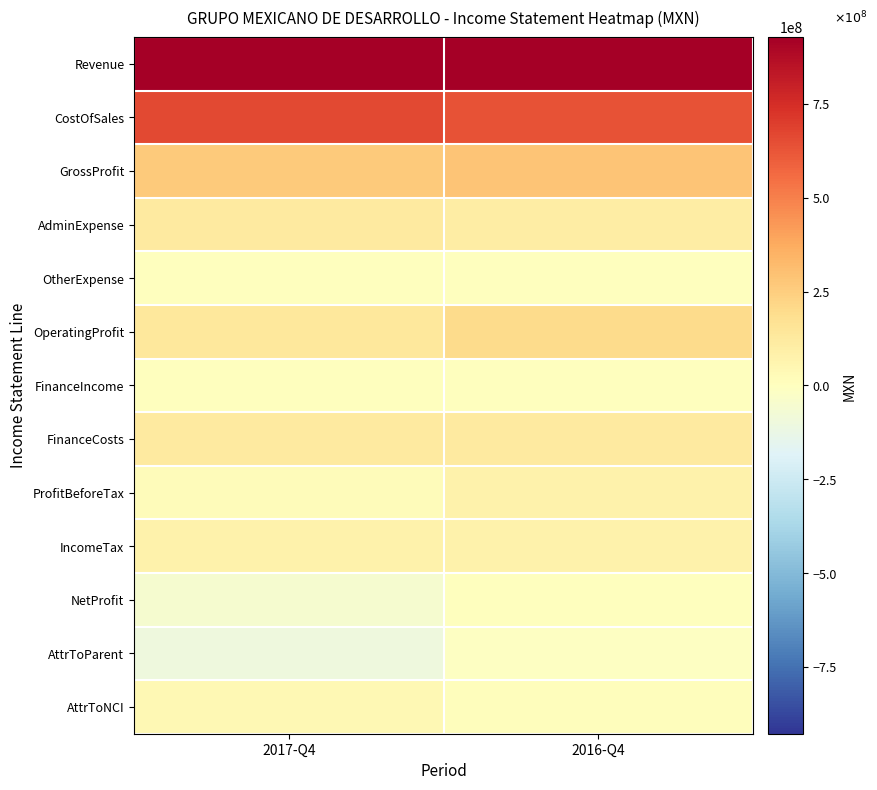

What is the total value across all series at 2017-Q4?

2216154000